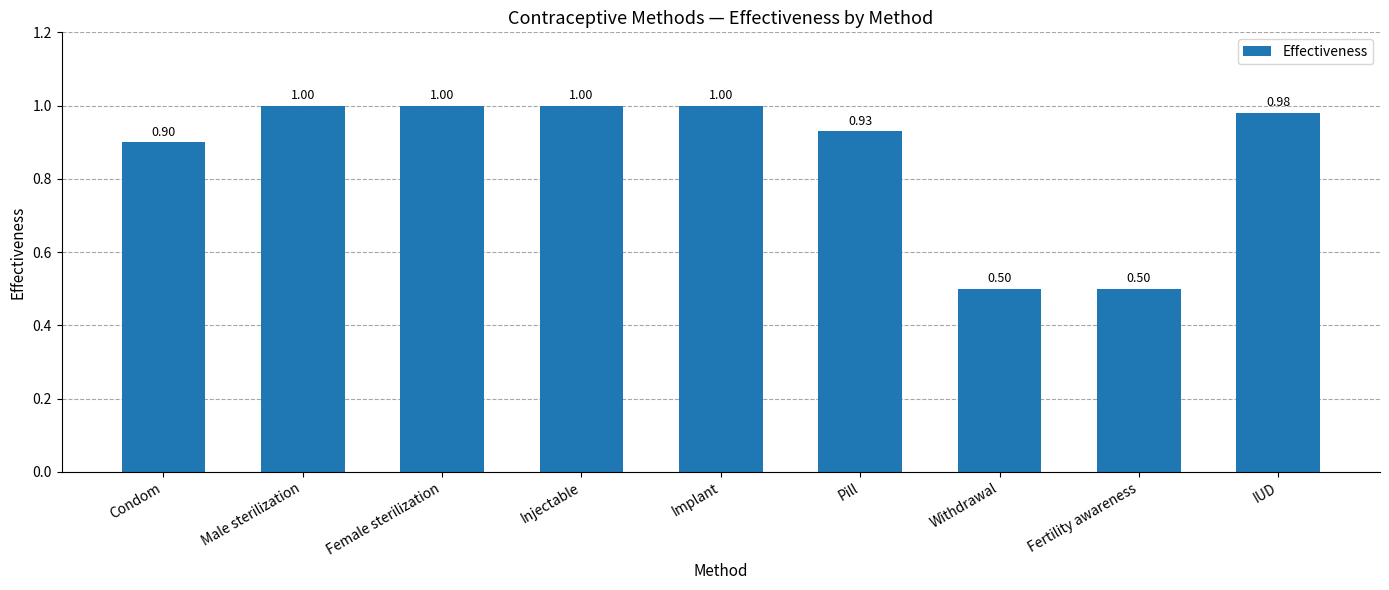

Does the chart contain any negative values?

No